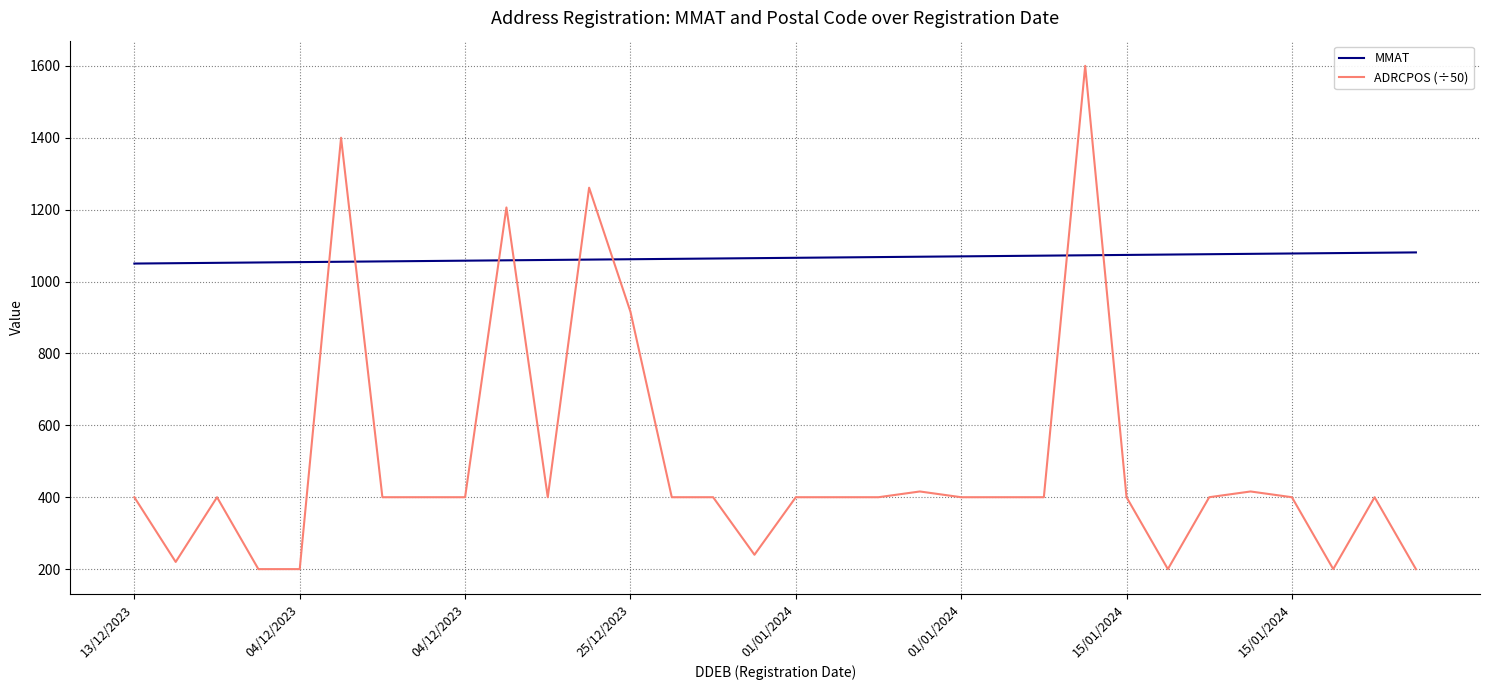

Which series has the widest spread of values?

ADRCPOS (÷50)